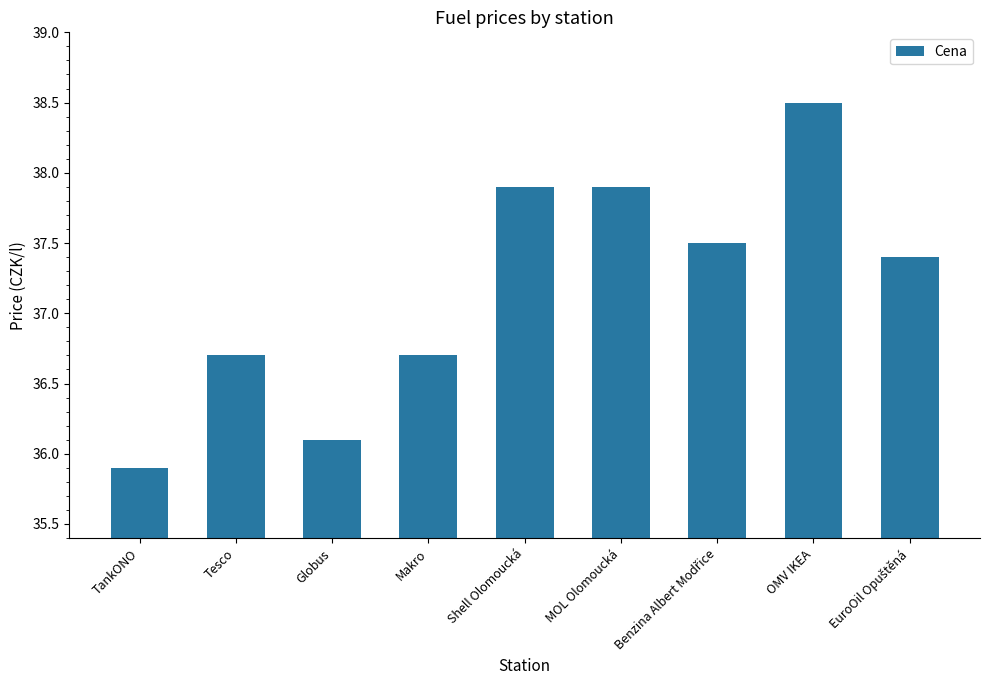

What is the sum of all values?

334.6